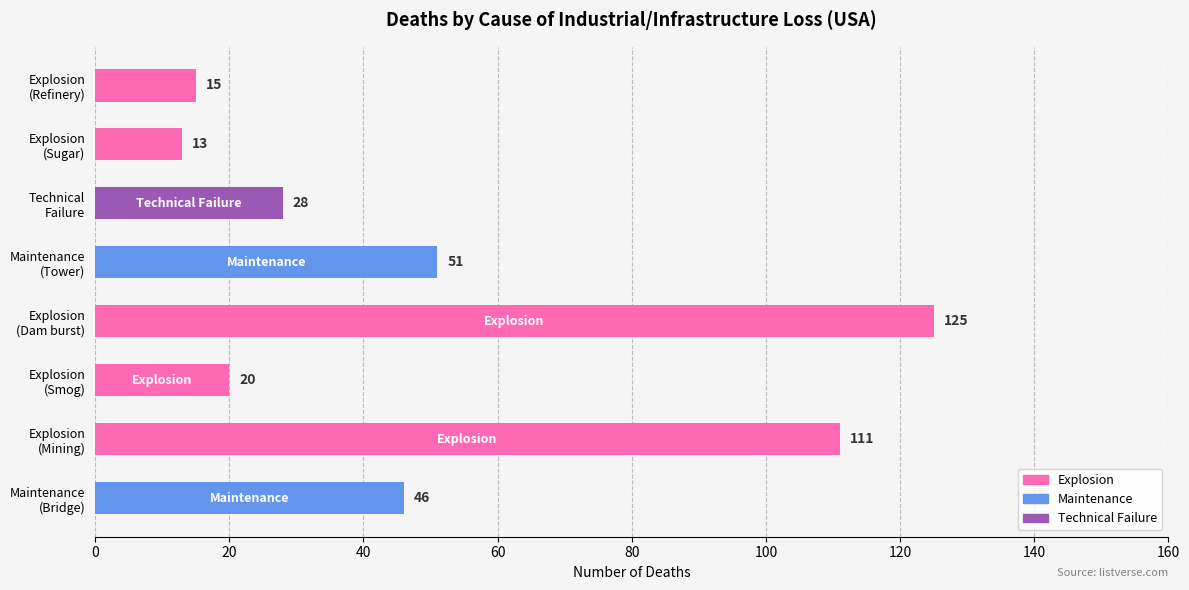

Reading top to bottom, list all the values displayed in this chart.

15	13	28	51	125	20	111	46